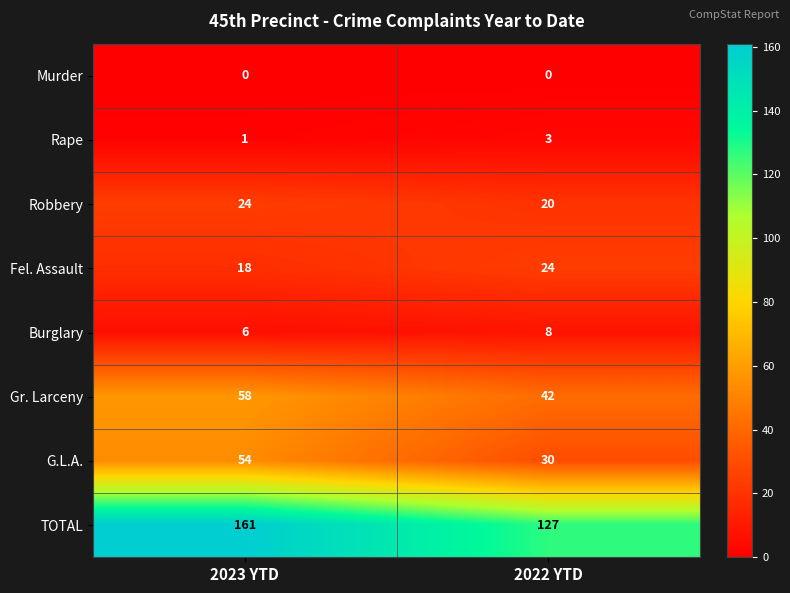

At 2023 YTD, list the series in order from smallest to largest.

Murder, Rape, Burglary, Fel. Assault, Robbery, G.L.A., Gr. Larceny, TOTAL